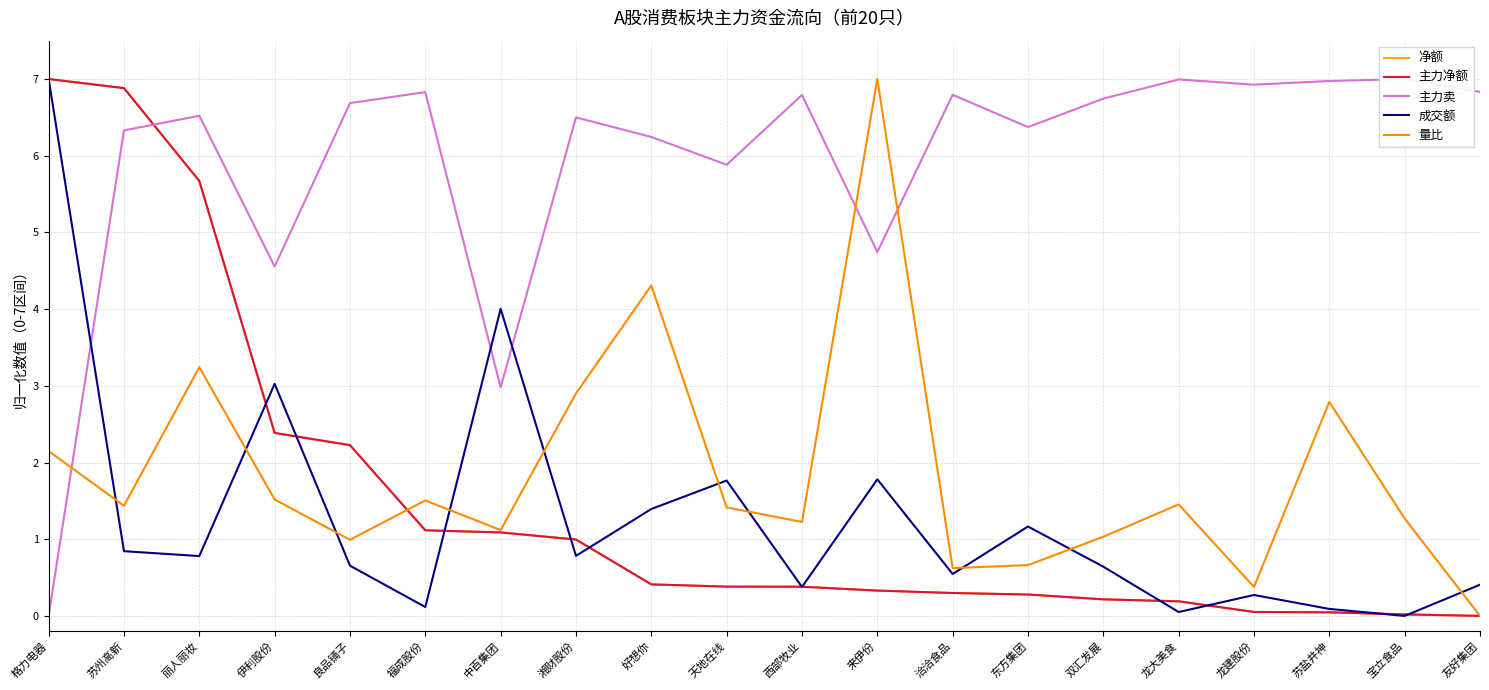

How many data points in 量比 are less than 1?

5